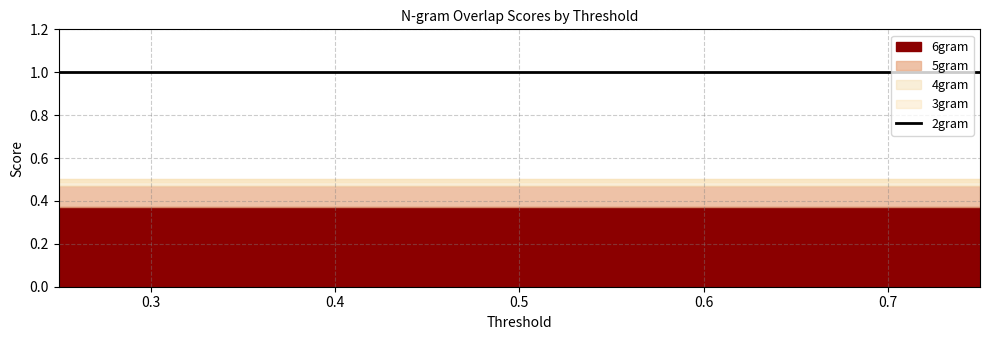

What is the value of the 6gram point at the 2nd from the left?

0.4